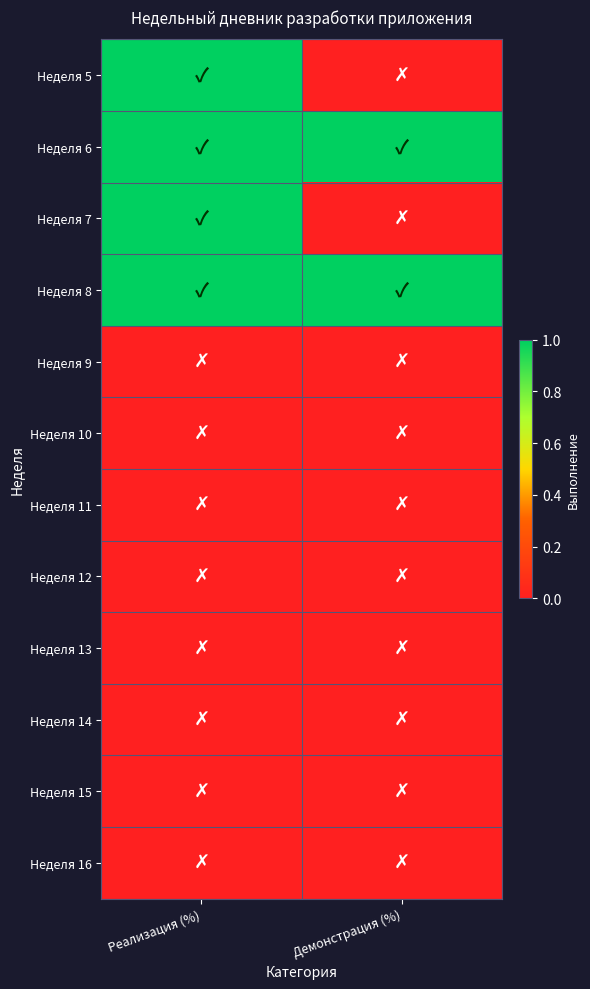

At Демонстрация (%), list the series in order from largest to smallest.

Неделя 6, Неделя 8, Неделя 5, Неделя 7, Неделя 9, Неделя 10, Неделя 11, Неделя 12, Неделя 13, Неделя 14, Неделя 15, Неделя 16